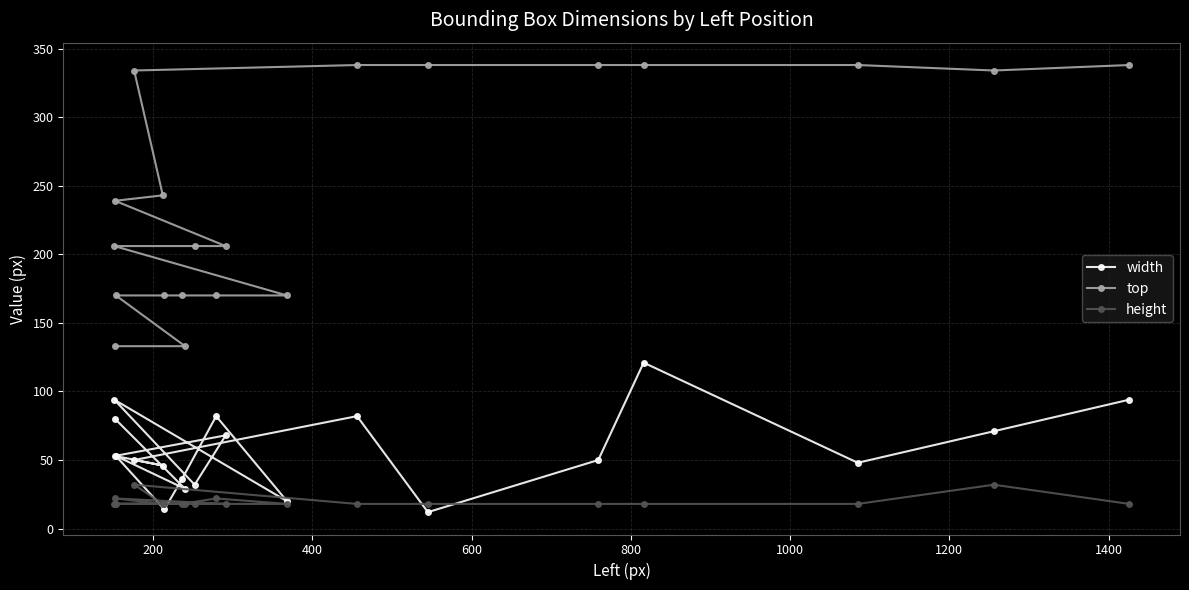

How many lines are shown in the chart?

3